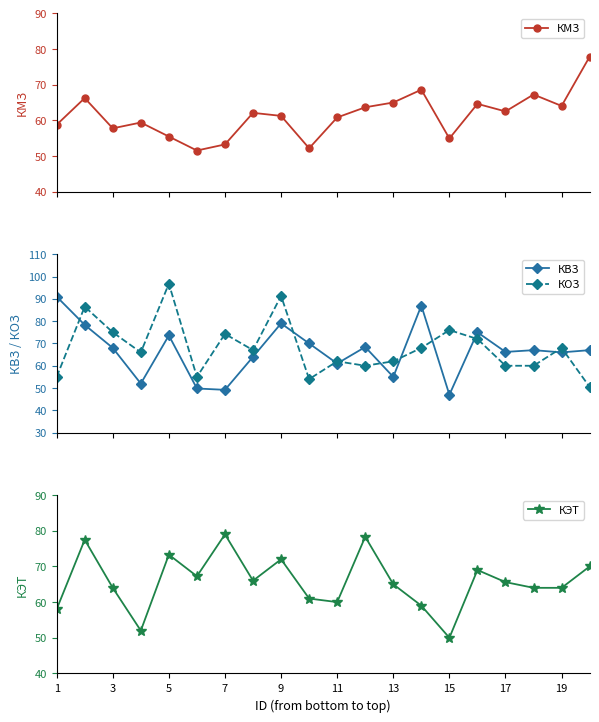

Is it true that КЭТ equals 64.0 at 3?

True